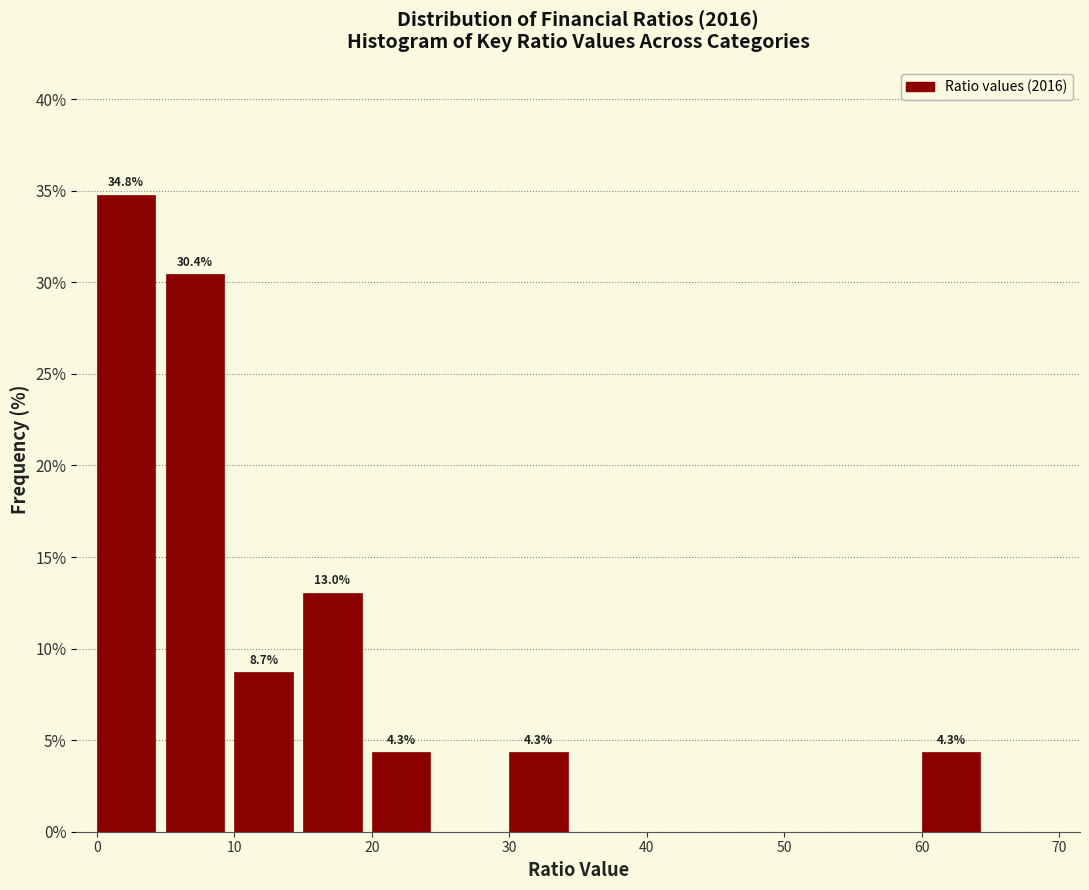

Which range on the x-axis has the tallest bar?

0 to 5